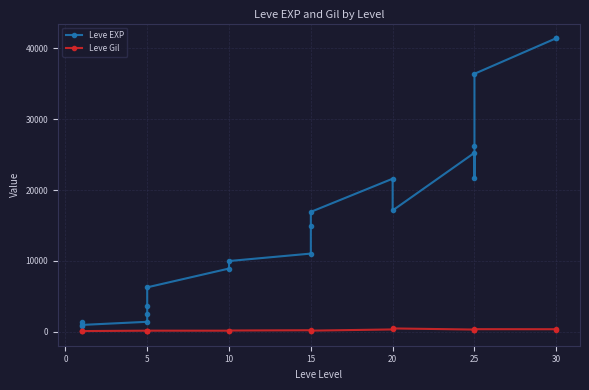

What is the smallest value displayed?

112